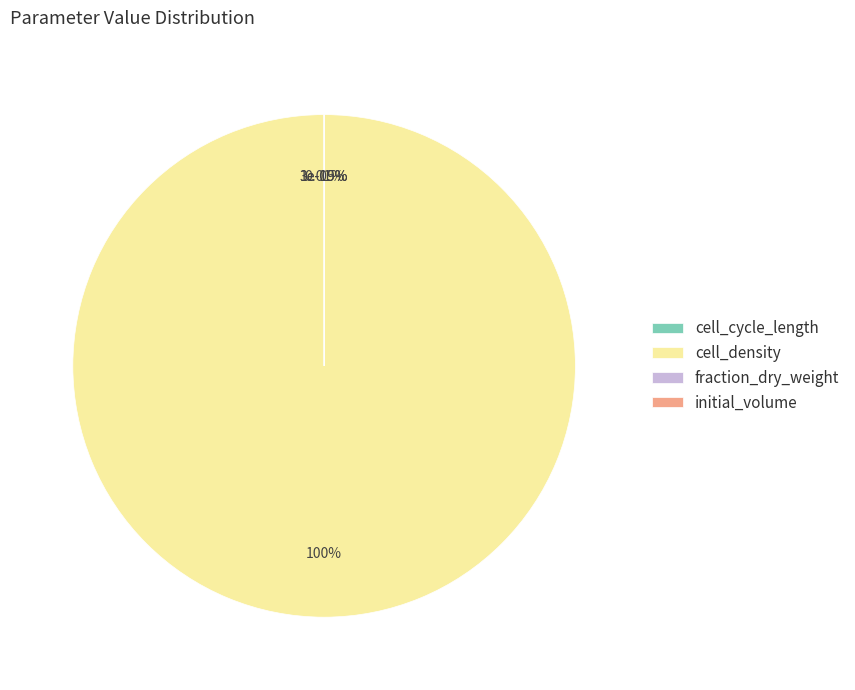

Do fraction_dry_weight and cell_density together represent more than half of the pie?

Yes